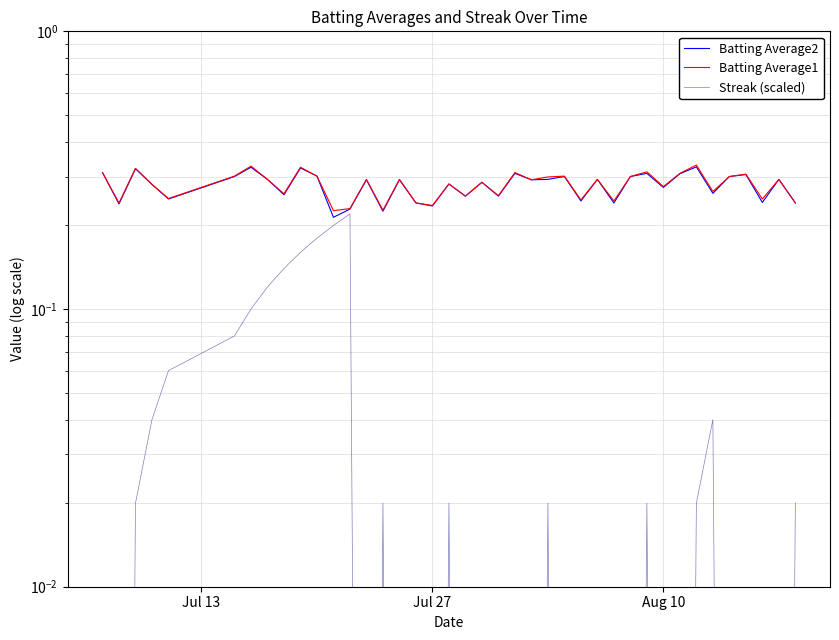

What is the sum of all Streak (scaled) values?

1.5